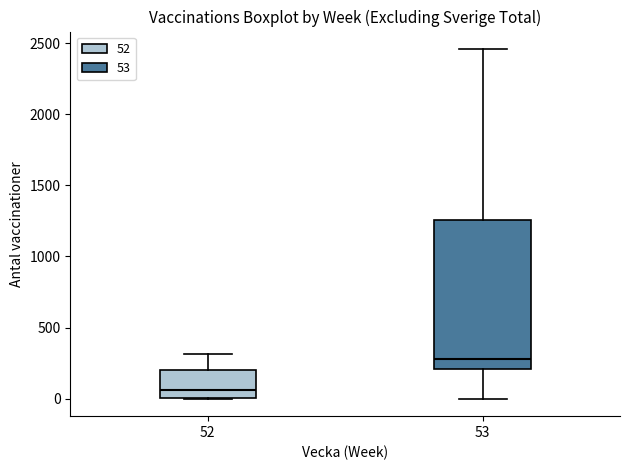

Reading left to right, read every box against the y-axis: the position of its median line, the range the box covers, and the ends of its whiskers. The values are not printed on the chart, so give them approximately, as read against the axis.

52: median 50, box 0 to 200, whiskers 0 to 300
53: median 300, box 200 to 1250, whiskers 0 to 2450